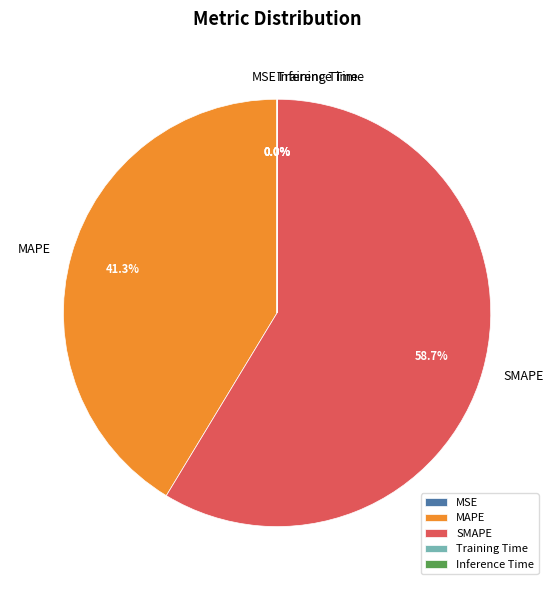

Which category has the biggest portion of the pie?

SMAPE